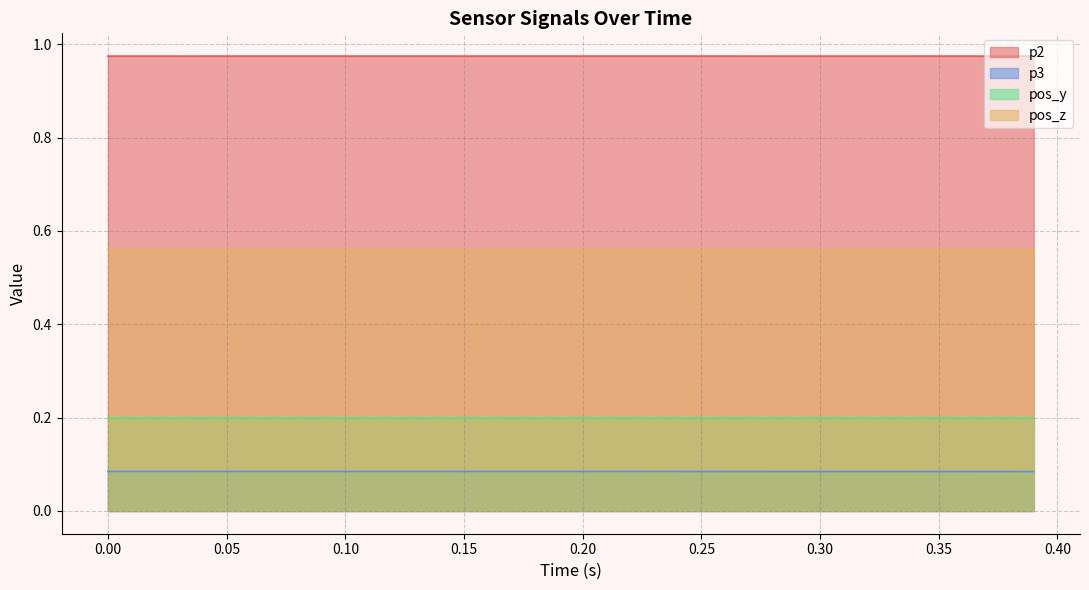

Which series has the largest range (max minus min)?

p3